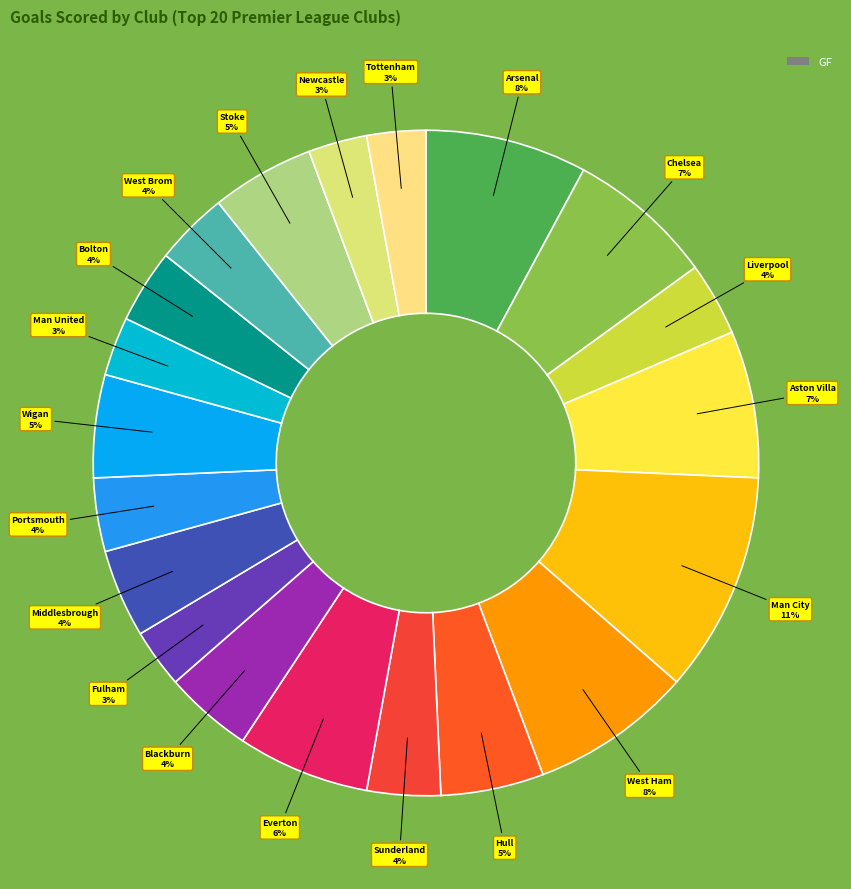

Rank the categories by value from lowest to highest.

Fulham, Man United, Newcastle, Tottenham, Liverpool, Sunderland, Portsmouth, Bolton, West Brom, Blackburn, Middlesbrough, Hull, Wigan, Stoke, Everton, Chelsea, Aston Villa, Arsenal, West Ham, Man City